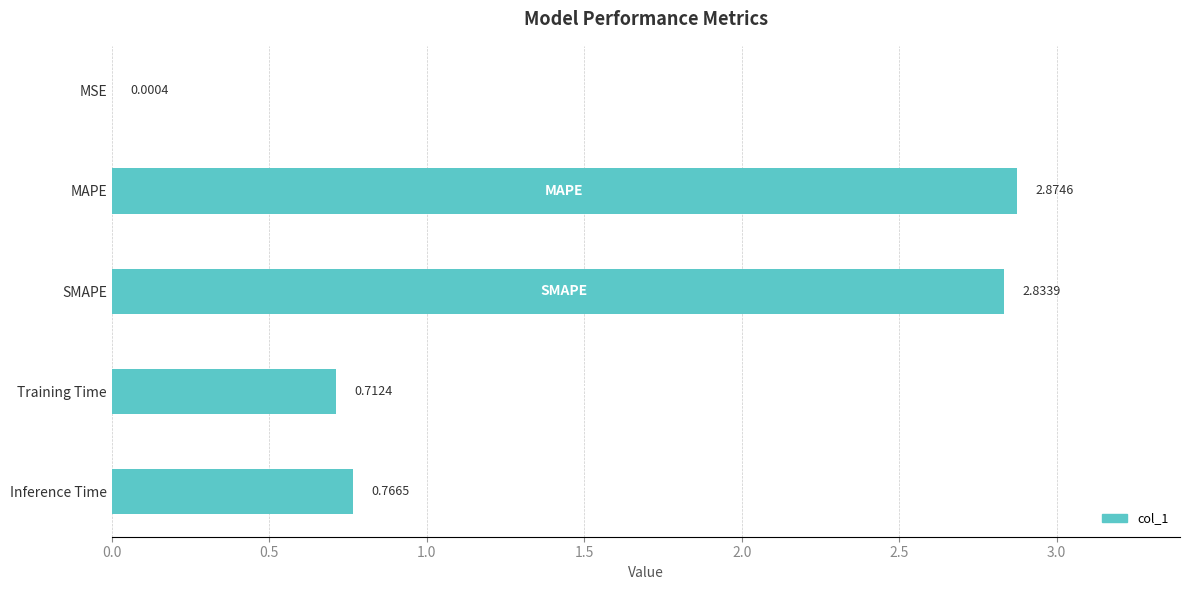

What is the change in value from MSE to MAPE?

+2.9